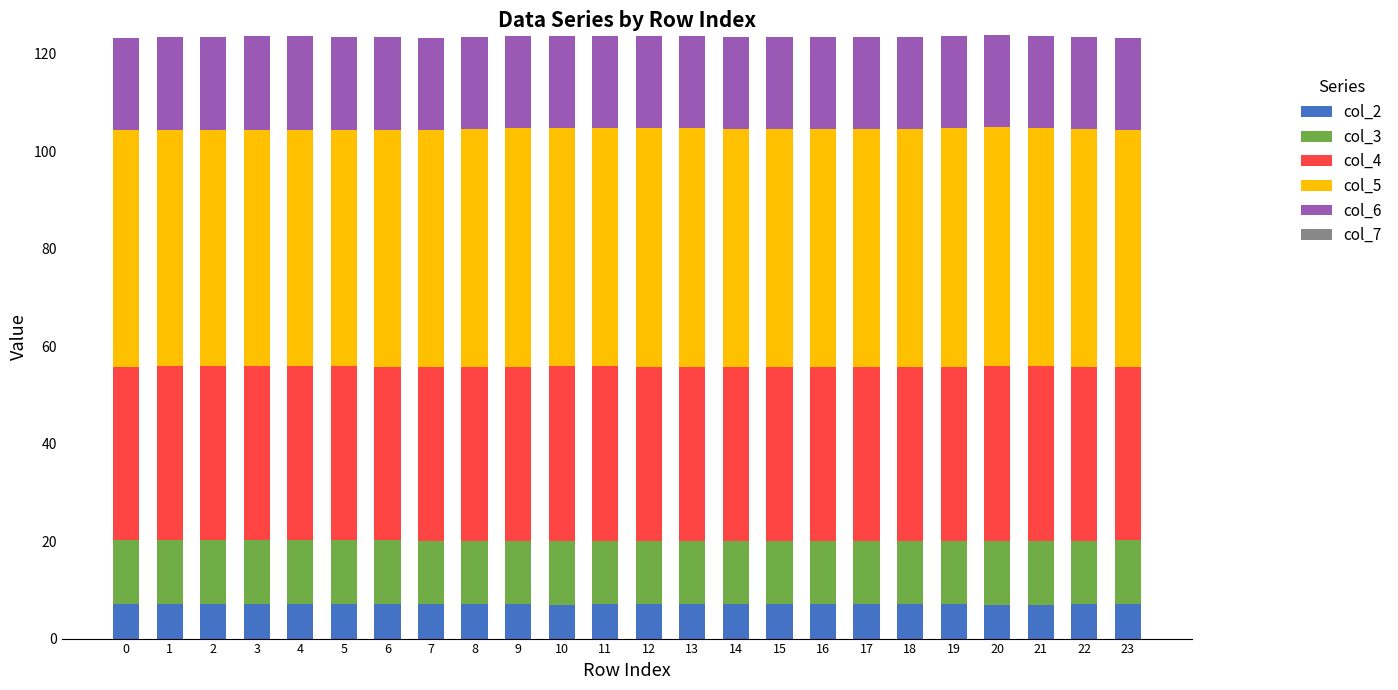

What is the total value across all series at 18?

123.5